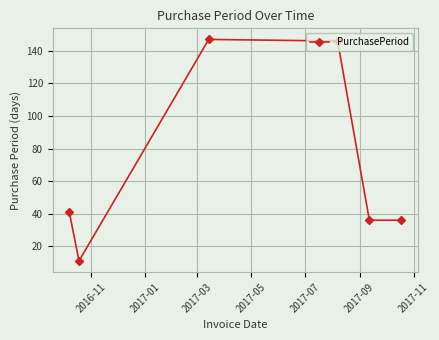

True or false: there are more than 2 points higher than both neighbors.

False